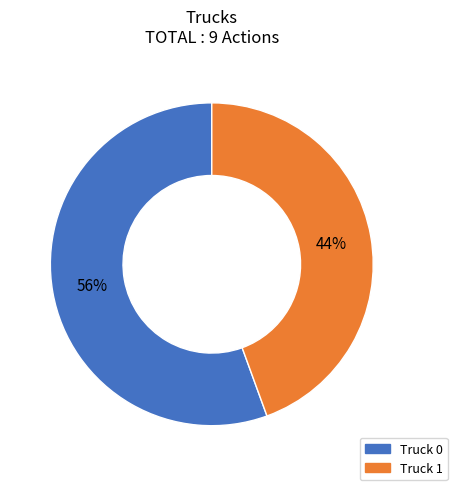

Which slice is the largest?

Truck 0